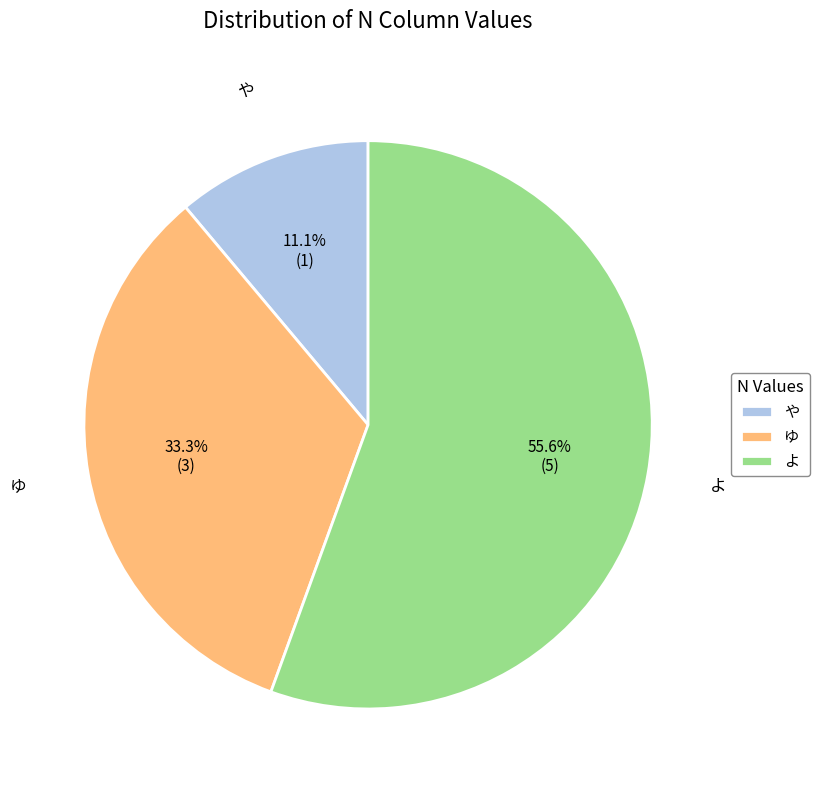

Approximately how many times larger is the value at よ compared to や?

5.0